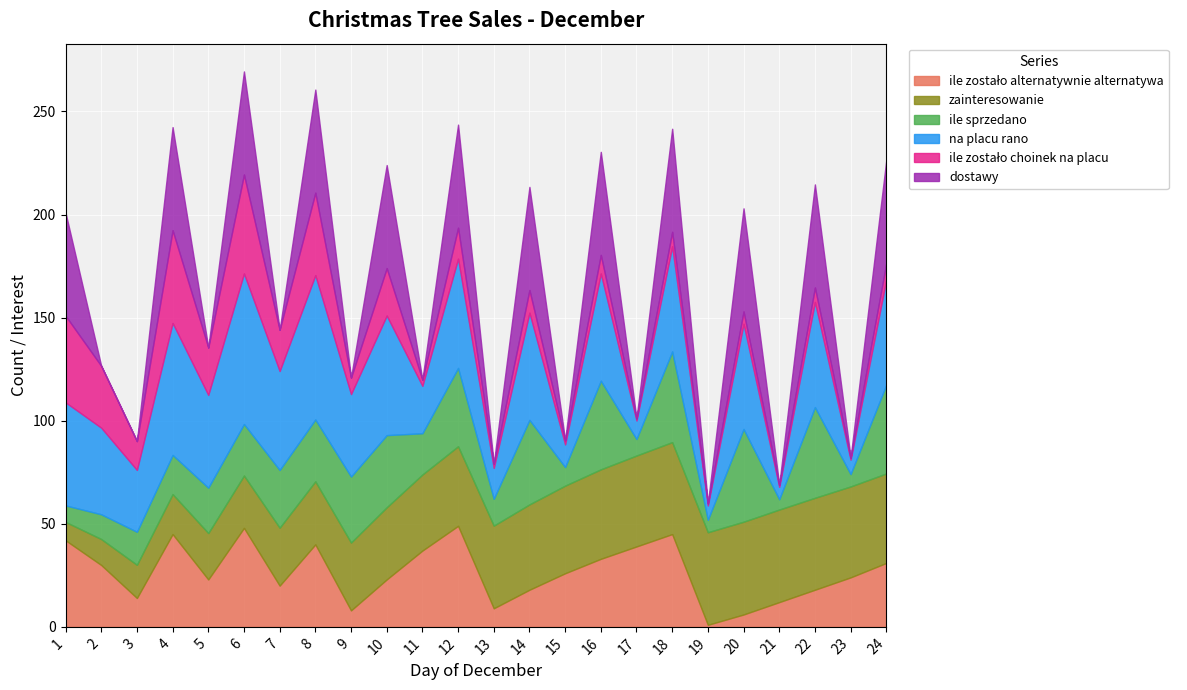

How many interior local peaks does the zainteresowanie series have?

1